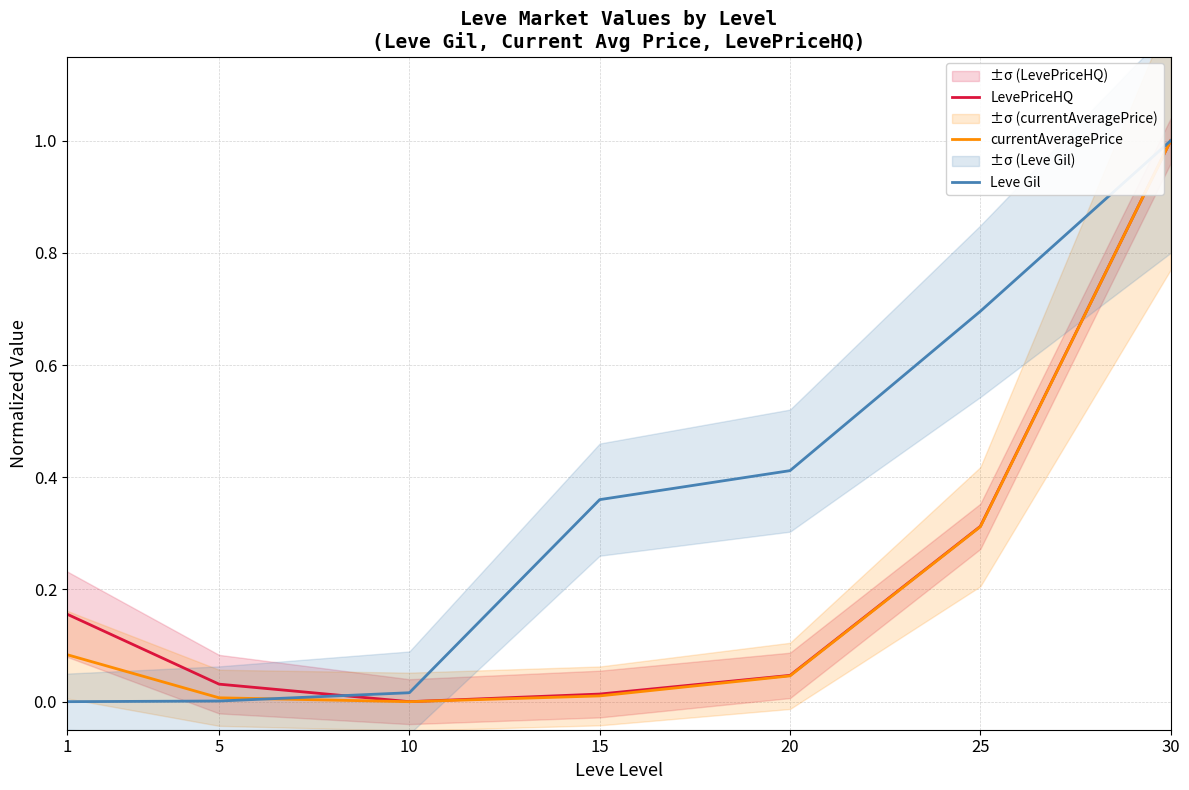

Between which two adjacent categories do LevePriceHQ and Leve Gil first intersect?

5 and 10